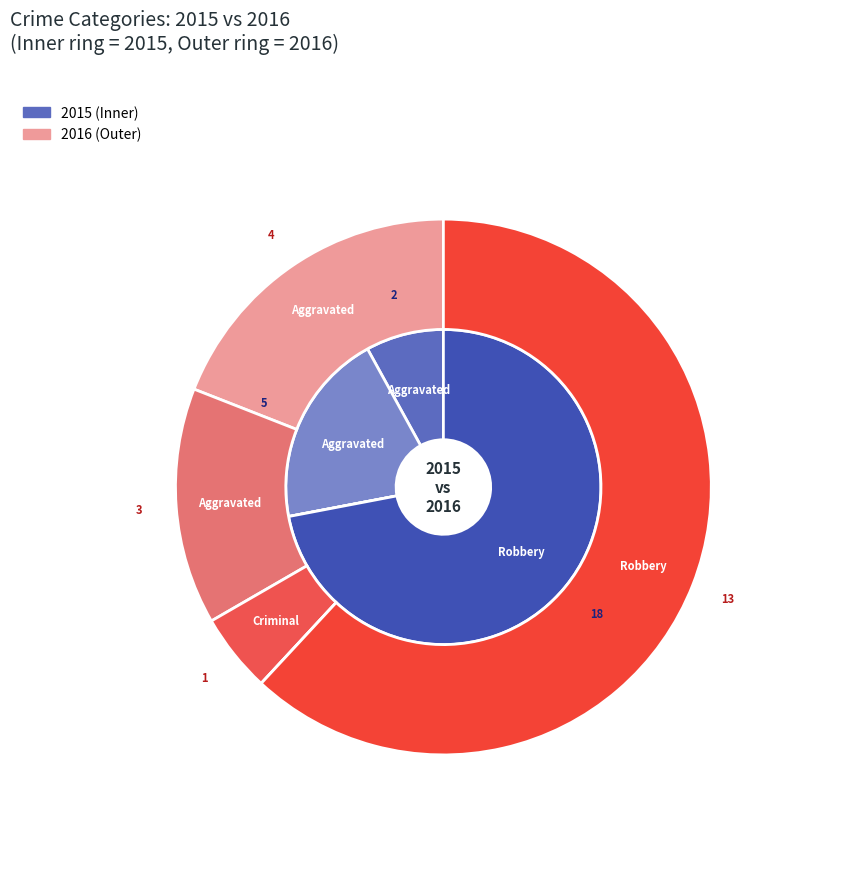

True or false: Aggravated Assault accounts for 8% of the total.

True